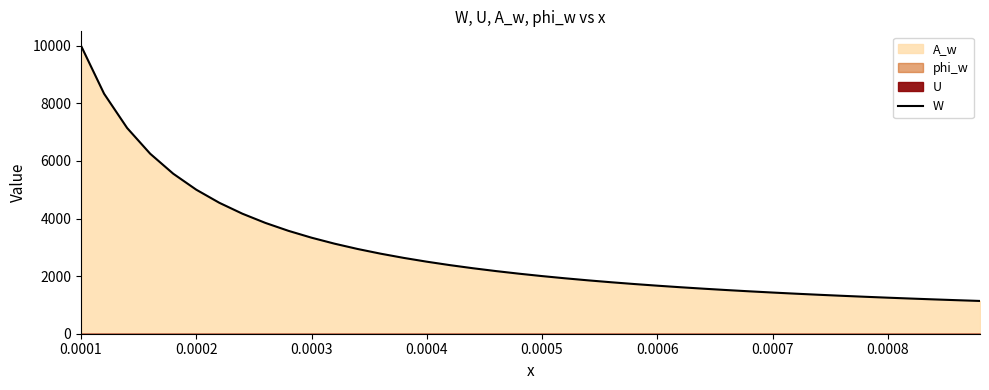

What is the value of the 24th point from the left?

1787.4